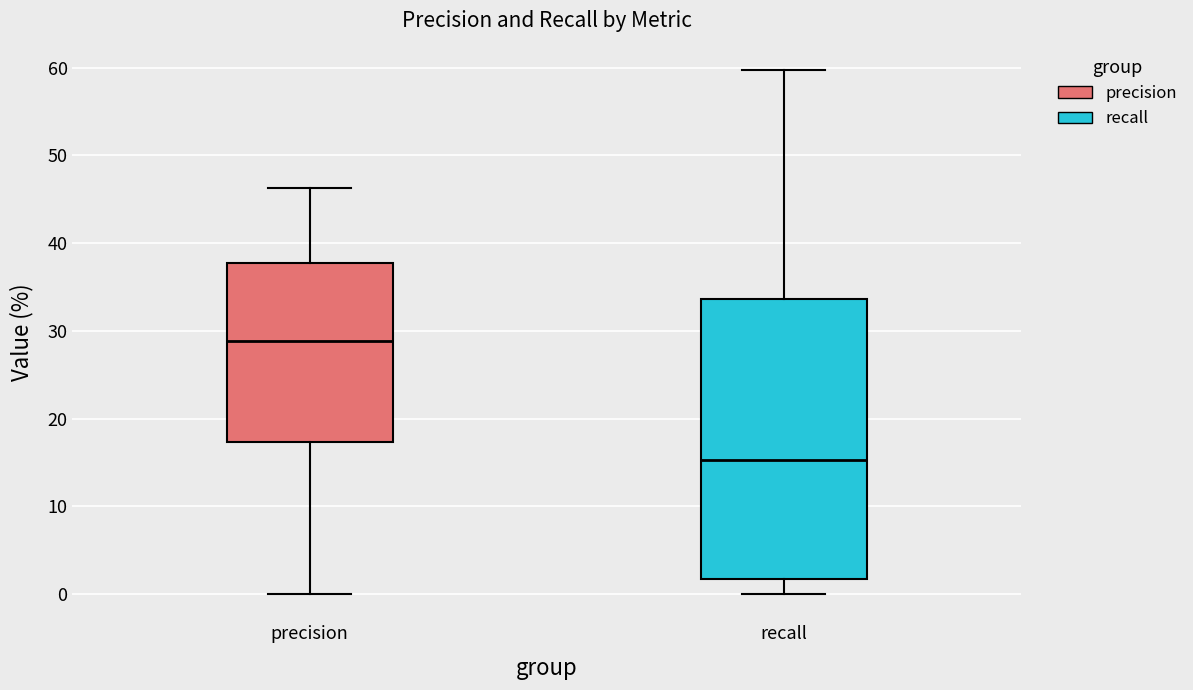

Reading left to right, transcribe this box plot: for each box, give where its median line is, the range the box spans, and where its two whiskers end, as read against the y-axis. The values are not printed on the chart, so give them approximately, as read against the axis.

precision: median 29, box 17 to 38, whiskers 0 to 46
recall: median 15, box 2 to 34, whiskers 0 to 60